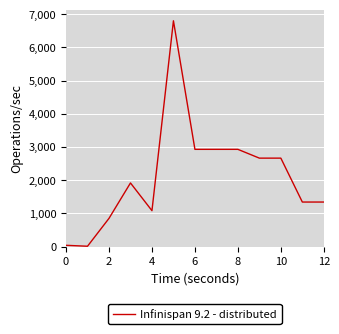

What is the average value?

2114